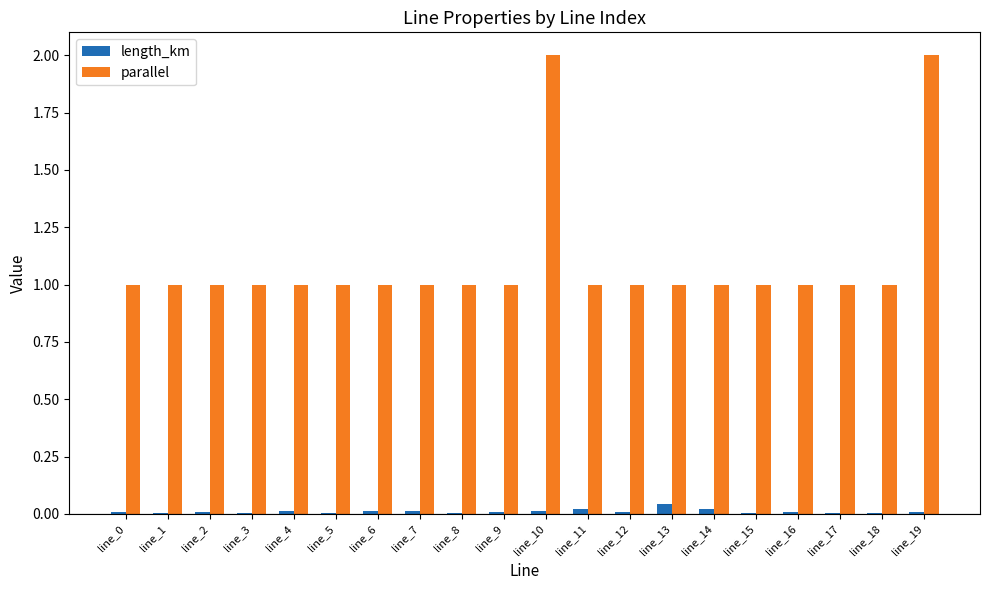

Is the value of length_km at line_13 greater than the value of parallel at line_0?

No